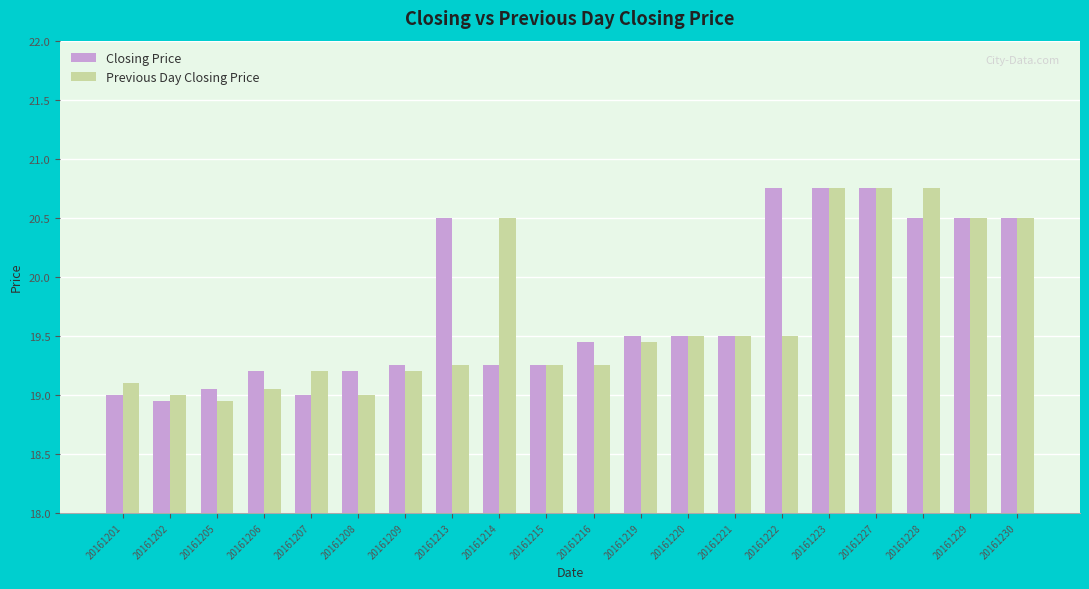

At how many categories does at least one series exceed 20?

8